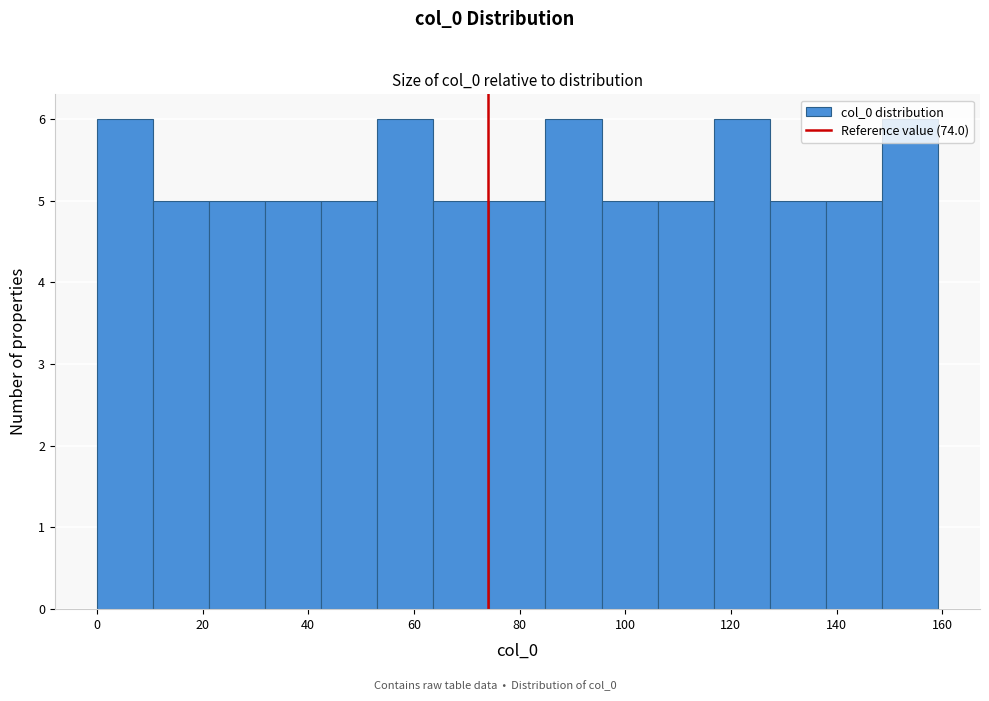

Reading left to right, list every bar in this chart as the range it spans on the x-axis followed by its height. Neither the bar edges nor the heights are printed on the chart, so give them approximately, as read against the axes.

0 to 10: 6
10 to 22: 5
22 to 32: 5
32 to 42: 5
42 to 54: 5
54 to 64: 6
64 to 74: 5
74 to 84: 5
84 to 96: 6
96 to 106: 5
106 to 116: 5
116 to 128: 6
128 to 138: 5
138 to 148: 5
148 to 160: 6